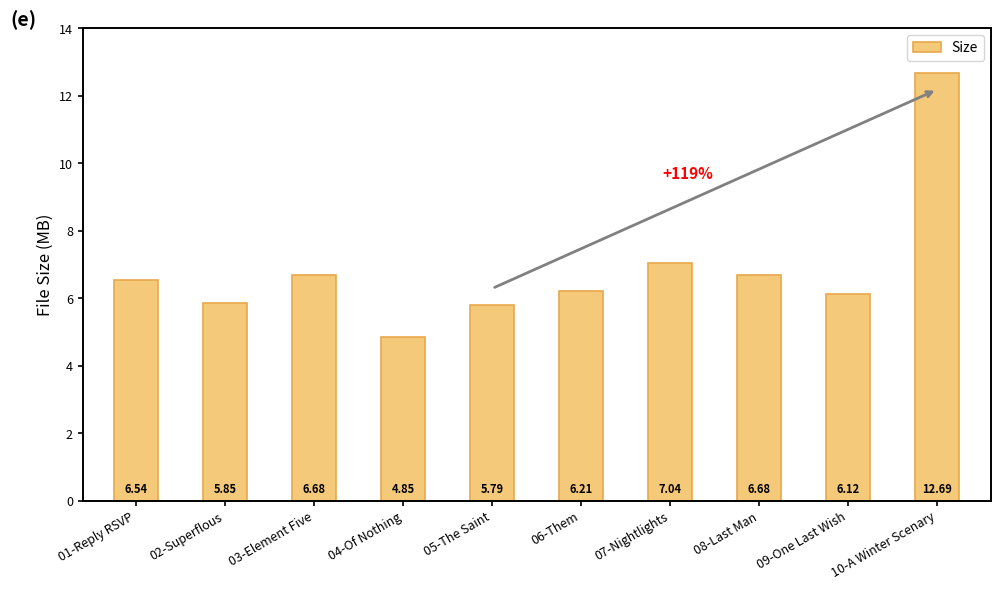

How many distinct data groups are displayed?

1